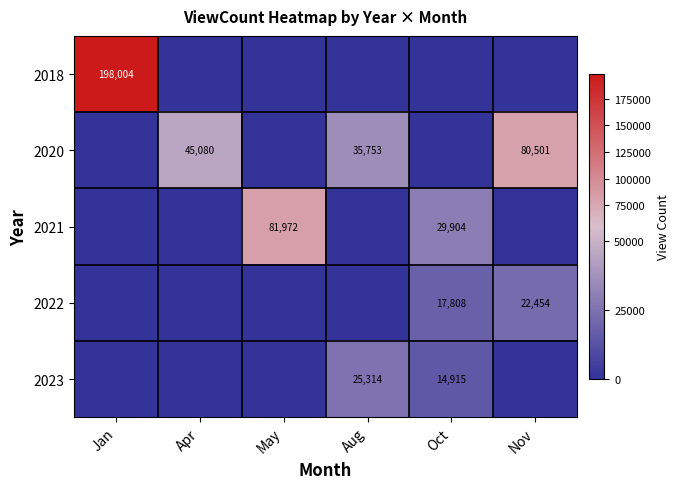

Is it true that 2023 equals 8184 at Oct?

False